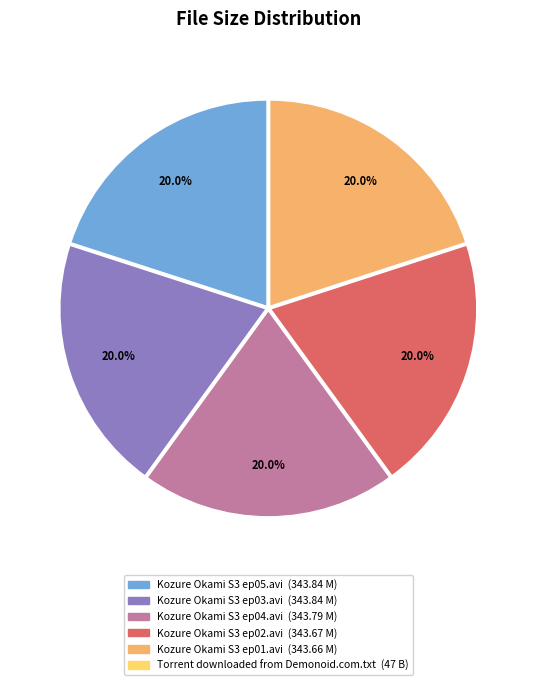

Does Kozure Okami S3 ep01.avi account for over 50% of the chart?

No